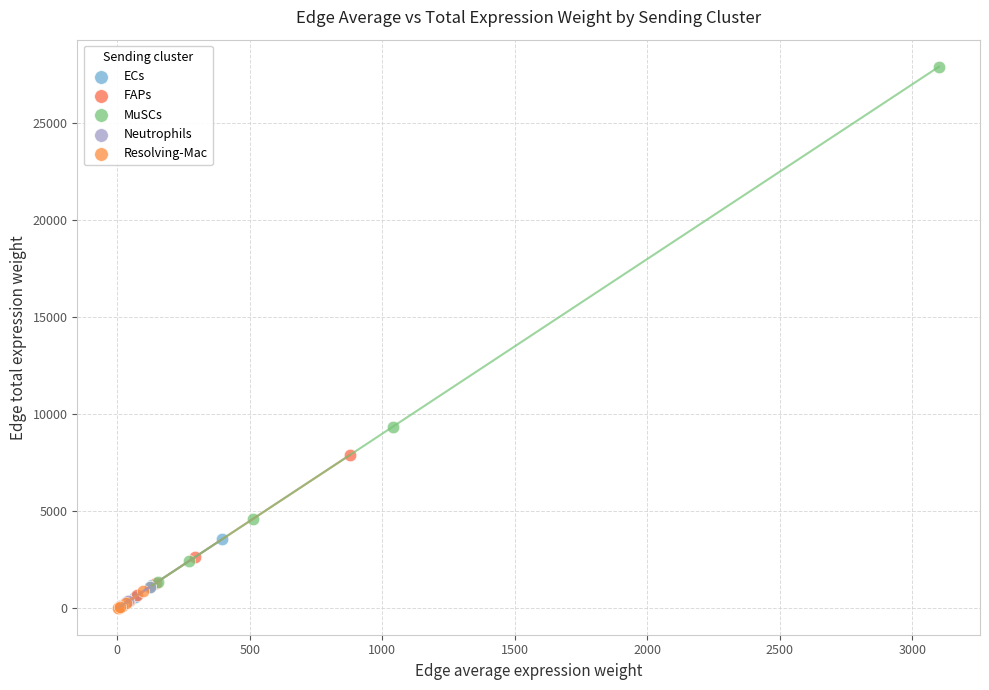

Which series reaches the maximum Y coordinate?

MuSCs